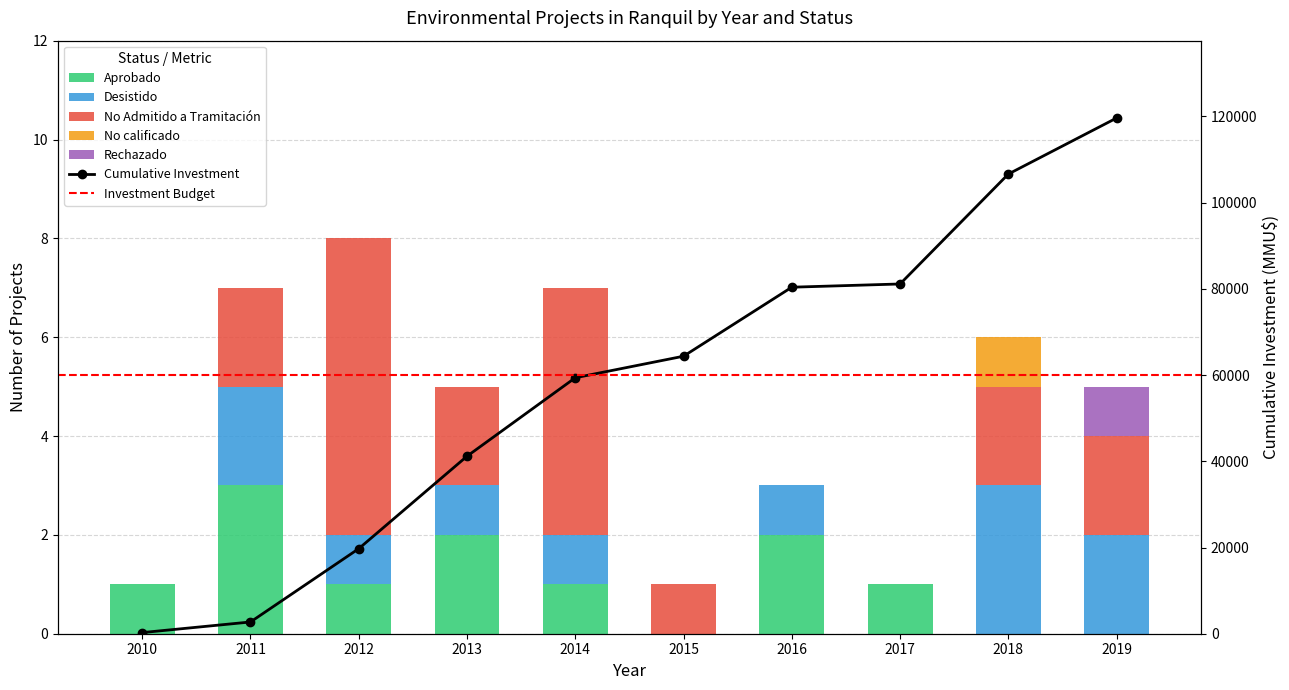

Where is No calificado nearest to the value 0?

2010